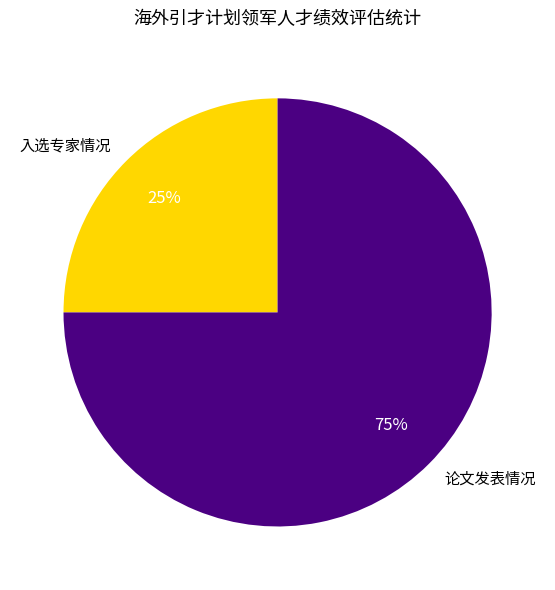

How many slices are in this pie chart?

2